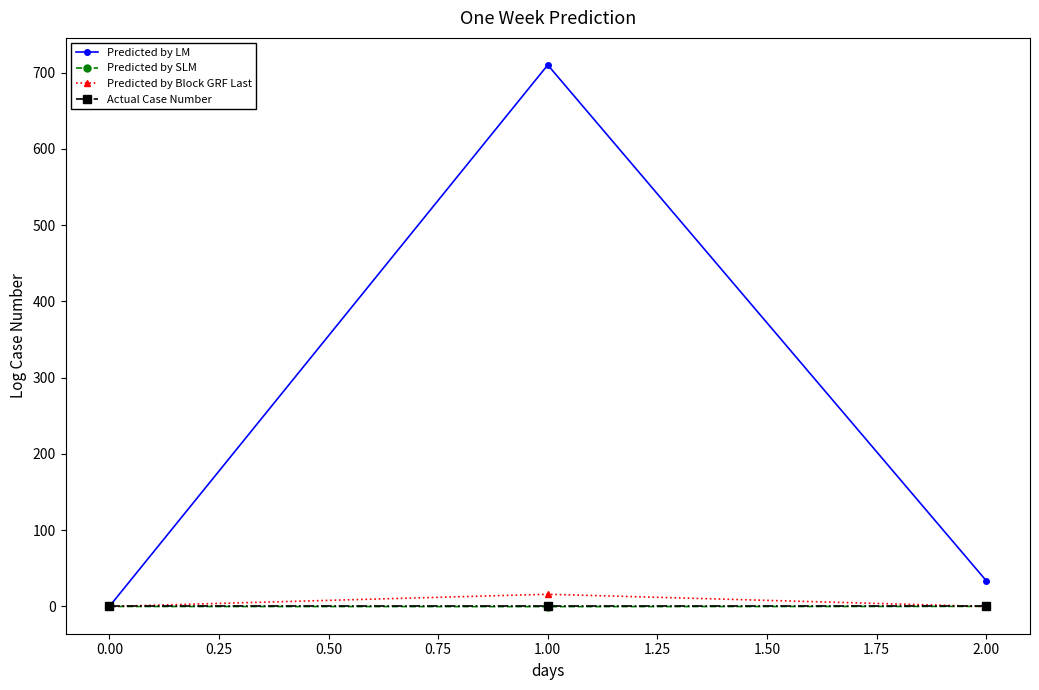

What is the total value across all series at 0.00?

0.0